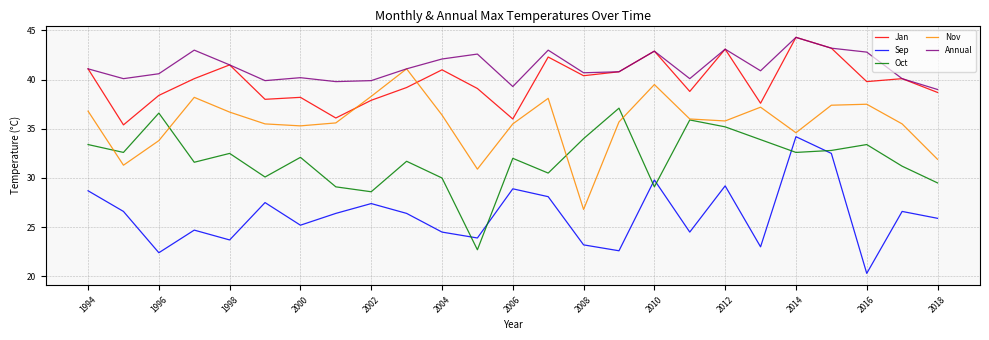

What is the sum of all Sep values?

656.2